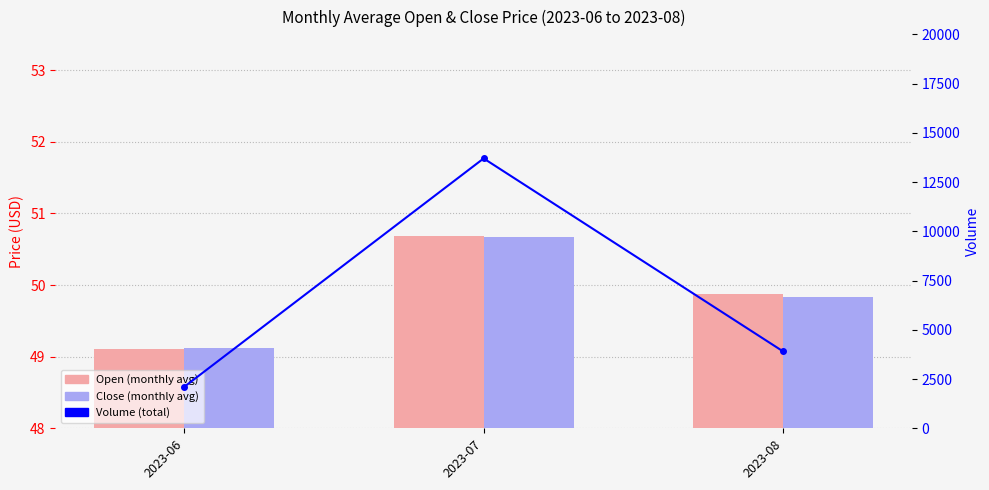

What value does the Volume series have at 2023-08?

3900.0